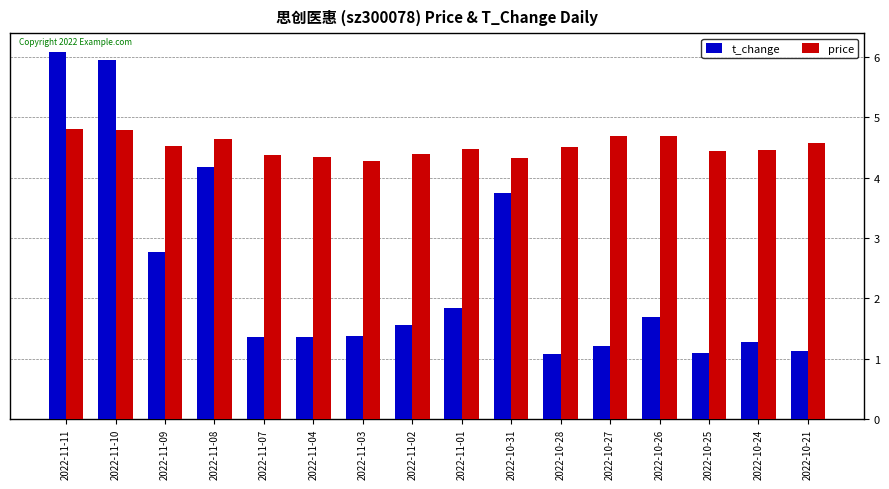

Rank the series at 2022-10-21 from lowest to highest value.

t_change, price